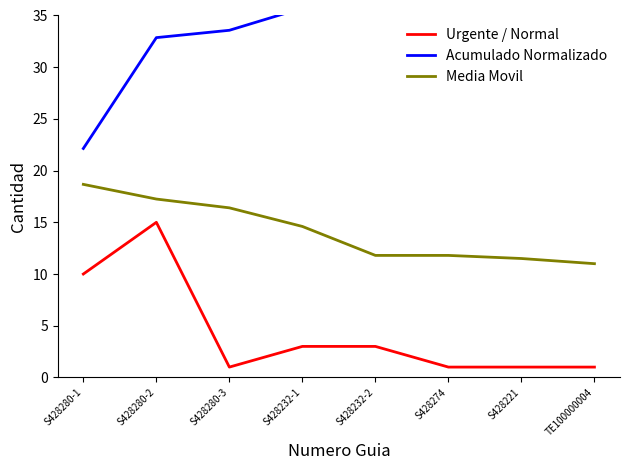

What position from the right is TE100000004?

1